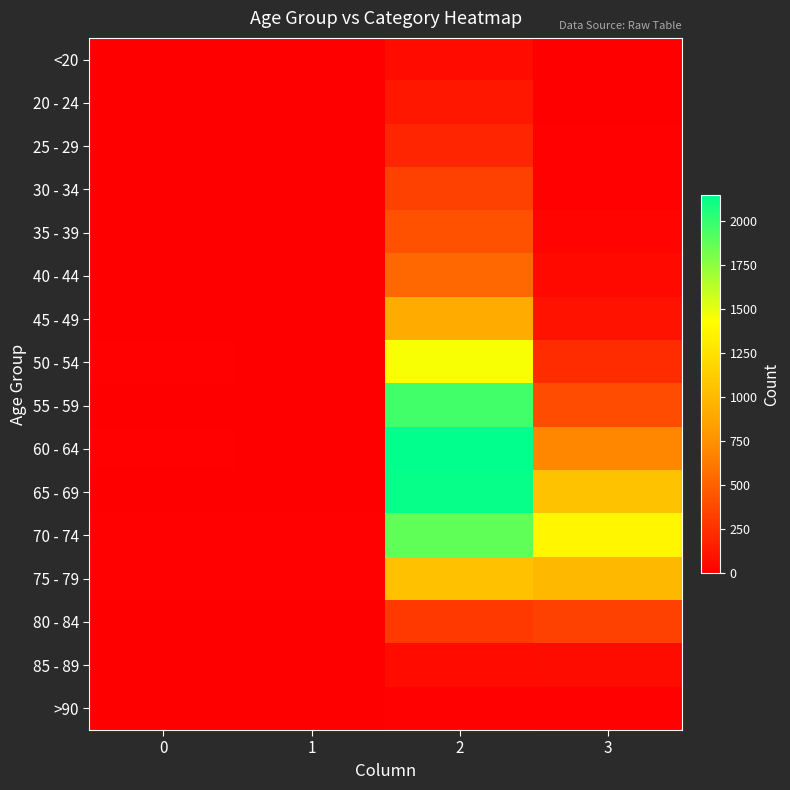

Which series has the largest total across all categories?

70 - 74